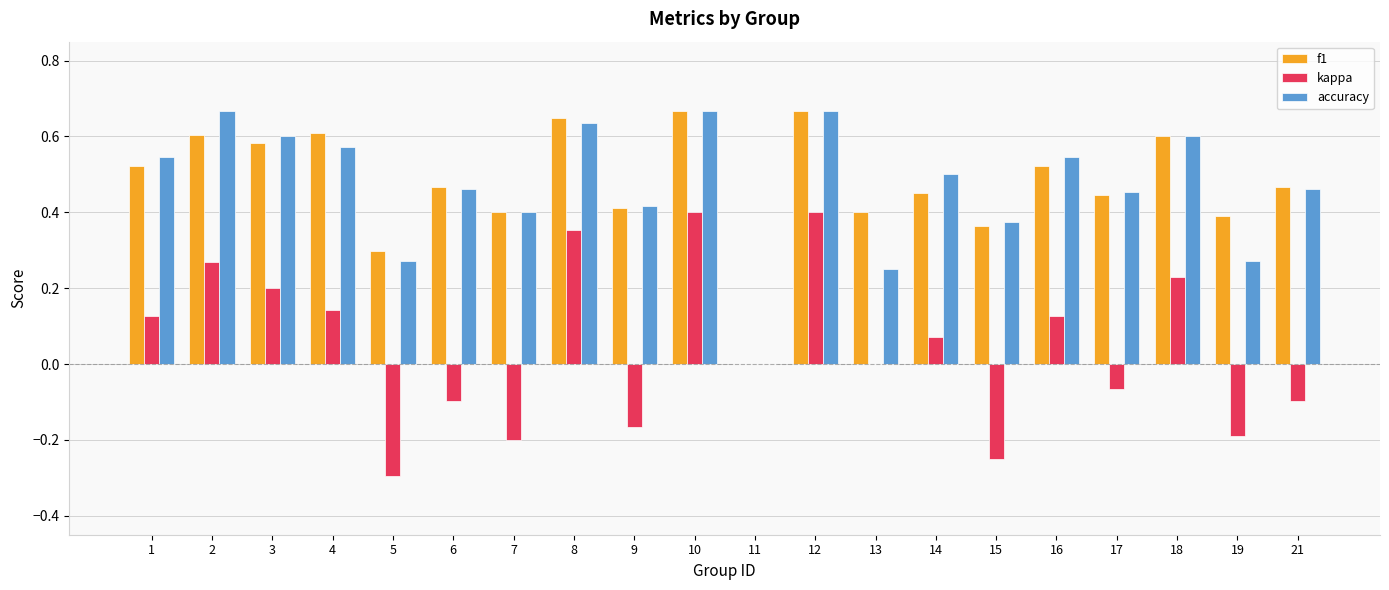

Between 9 and 12, which series saw the biggest shift?

kappa